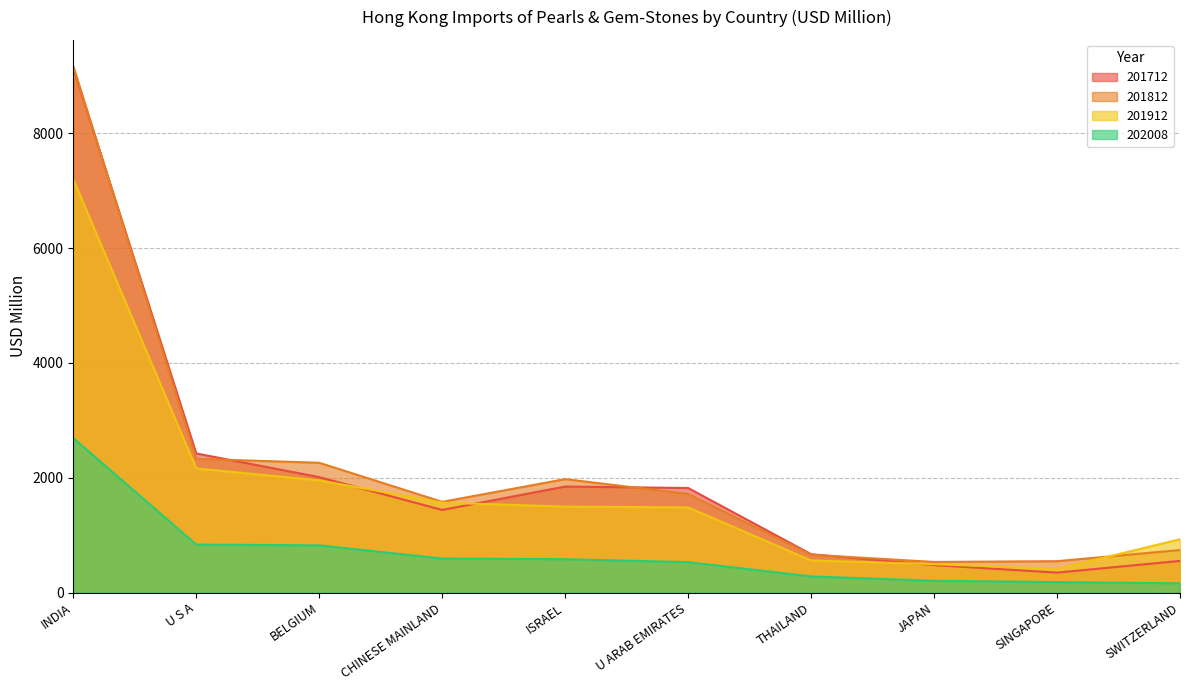

Rank the series by their maximum value, from lowest to highest.

202008, 201912, 201712, 201812